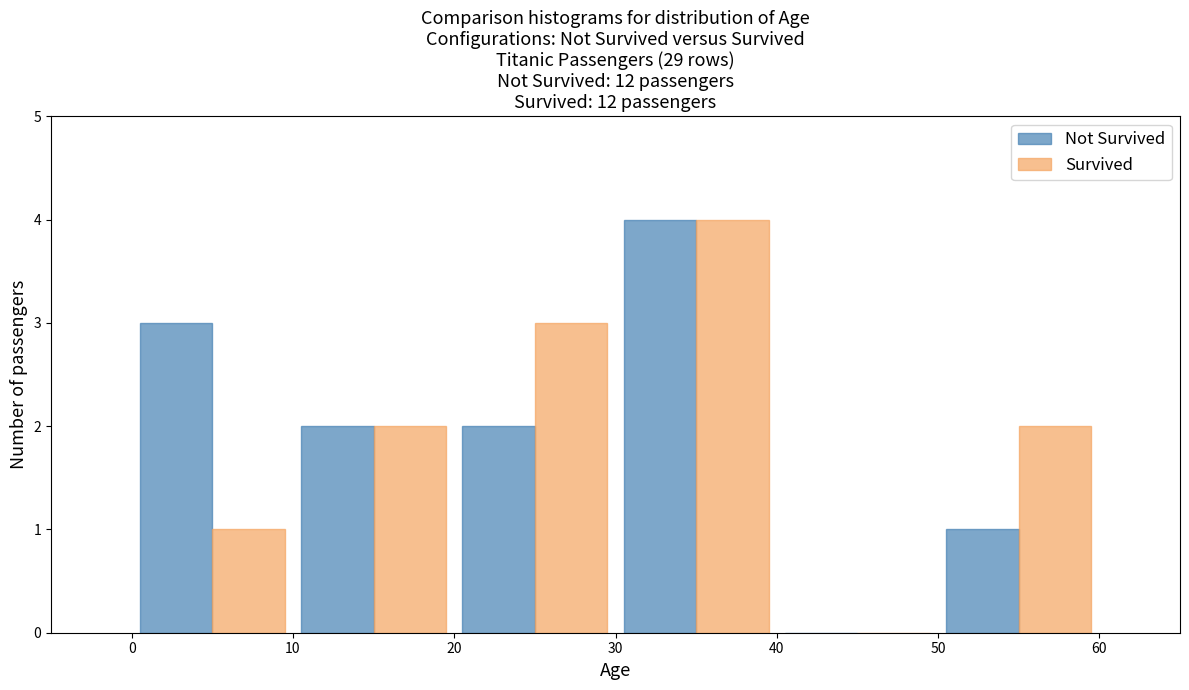

Reading left to right, list every range on the x-axis with the height of the bar of each series over it. The values are not printed on the chart, so give them approximately, as read against the axis.

0 to 10: Not Survived=3	Survived=1
10 to 20: Not Survived=2	Survived=2
20 to 30: Not Survived=2	Survived=3
30 to 40: Not Survived=4	Survived=4
40 to 50: Not Survived=0	Survived=0
50 to 60: Not Survived=1	Survived=2